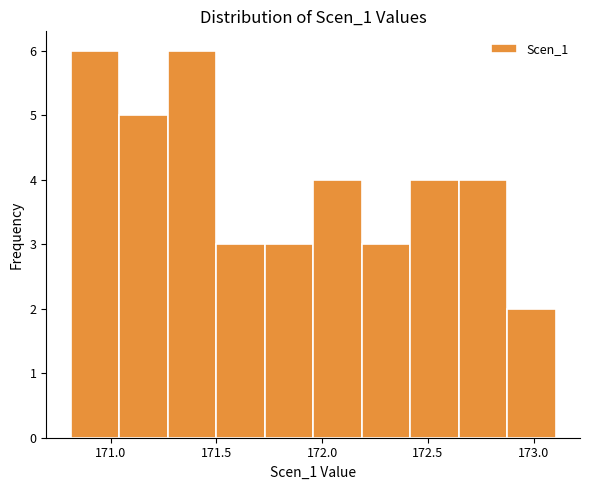

Reading left to right, transcribe this chart: for each bar, give the range it covers on the x-axis and its height. Neither the bar edges nor the heights are printed on the chart, so give them approximately, as read against the axes.

170.80 to 171.05: 6
171.05 to 171.25: 5
171.25 to 171.50: 6
171.50 to 171.75: 3
171.75 to 171.95: 3
171.95 to 172.20: 4
172.20 to 172.40: 3
172.40 to 172.65: 4
172.65 to 172.90: 4
172.90 to 173.10: 2